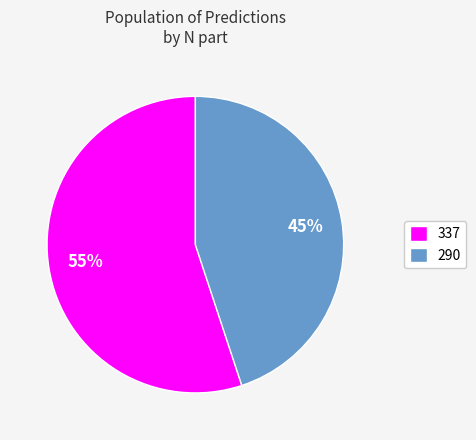

Is it true that 337 is 22% of the pie?

False